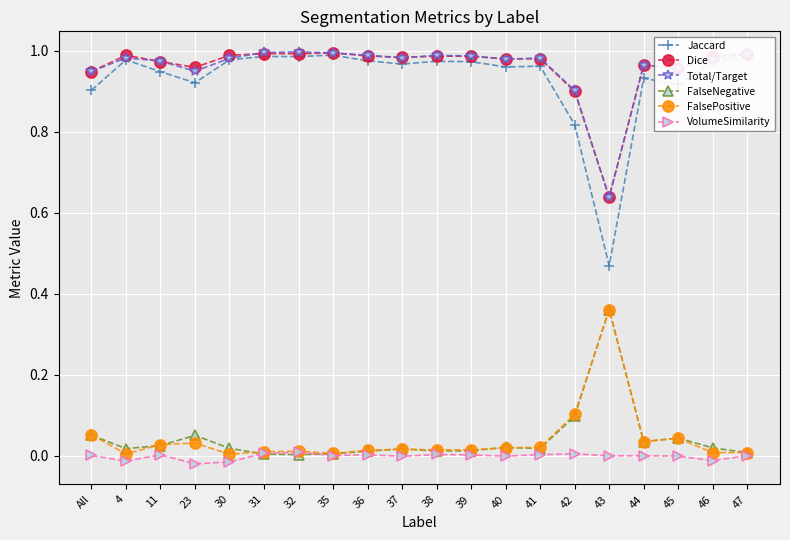

True or false: Jaccard and FalsePositive cross at least once.

False